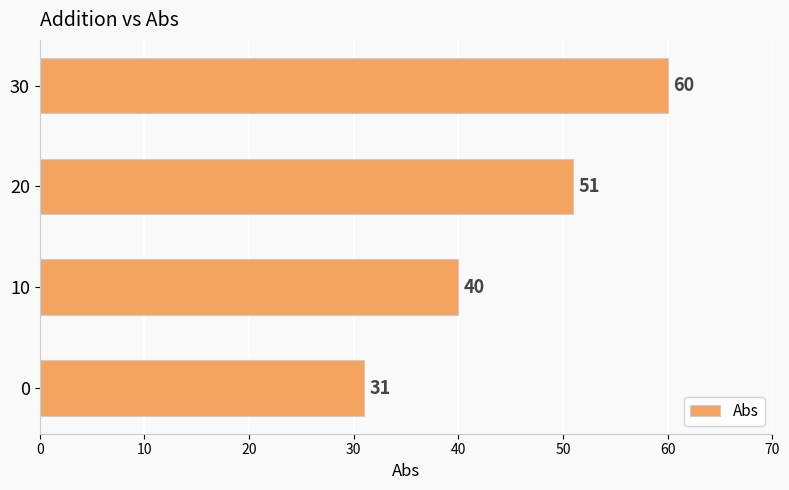

Between 10 and 0, which is larger?

10